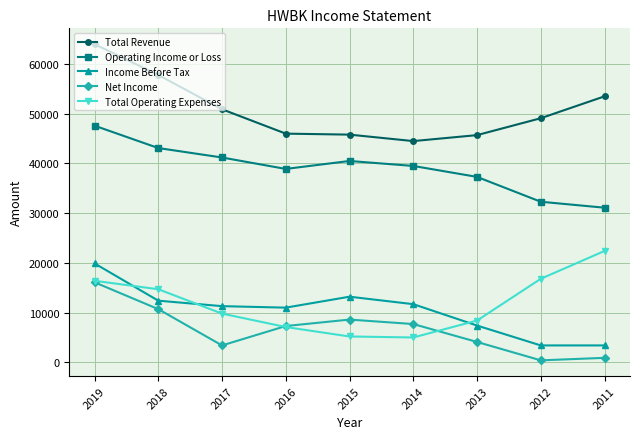

True or false: Total Revenue and Income Before Tax cross at least once.

False